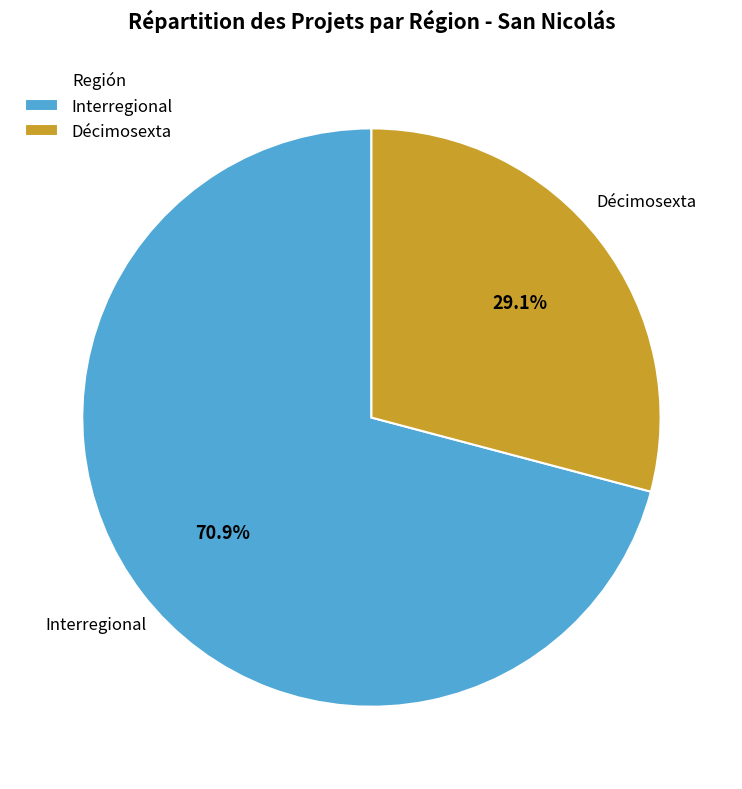

Do Interregional and Décimosexta together represent more than half of the pie?

Yes